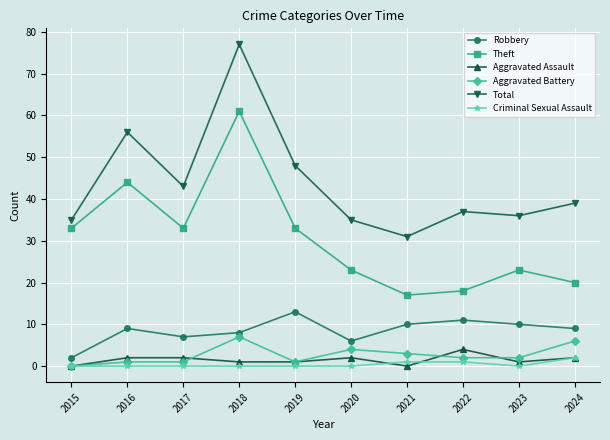

What is the difference between the second highest and second lowest values in the Theft series?

26